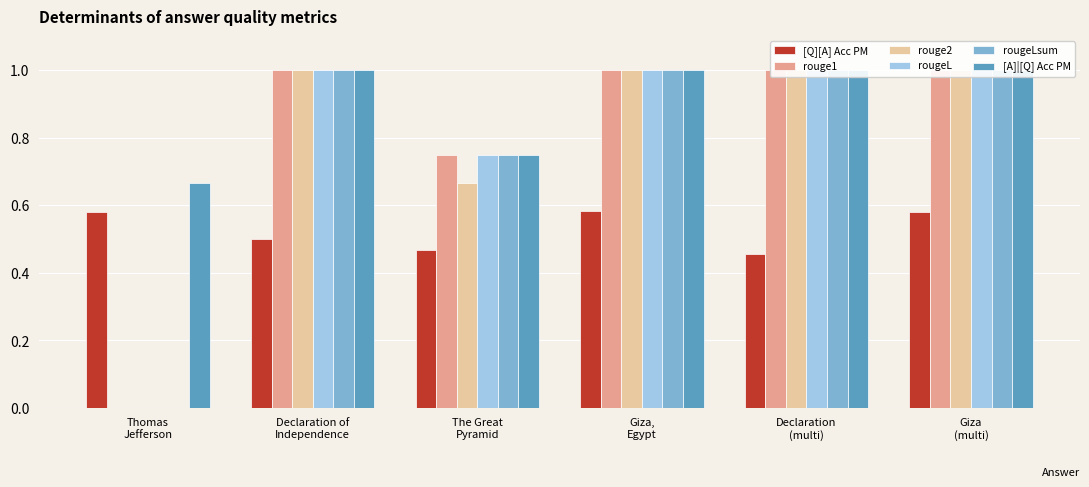

How many positive values does the rouge1 series have?

5